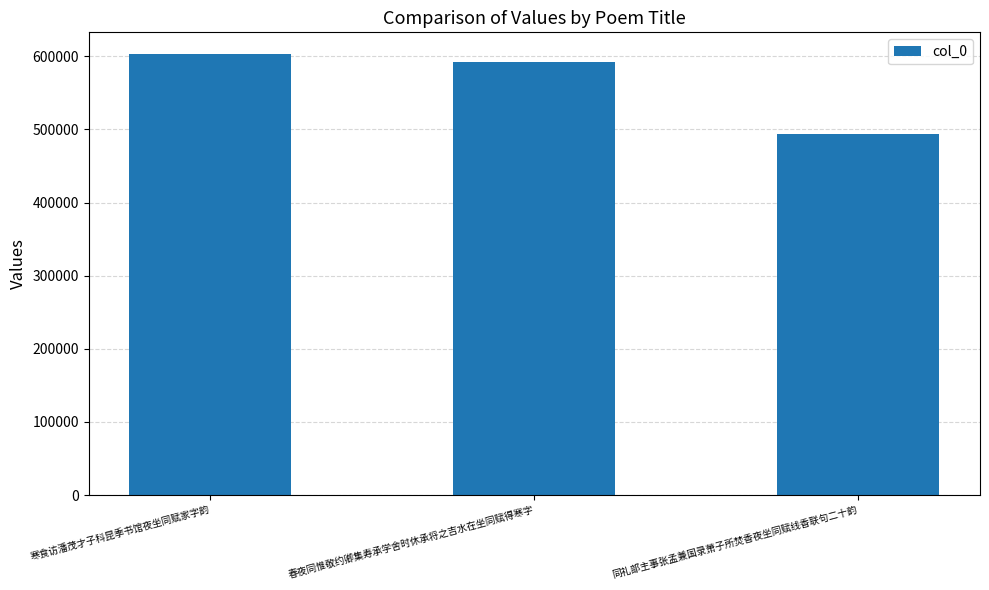

Rank the categories by value from lowest to highest.

同礼部主事张孟兼国录萧子所焚香夜坐同赋线香联句二十韵, 春夜同惟敬约卿集寿承学舍时休承将之吉水在坐同赋得寒字, 寒食访潘茂才子科昆季书馆夜坐同赋家字韵